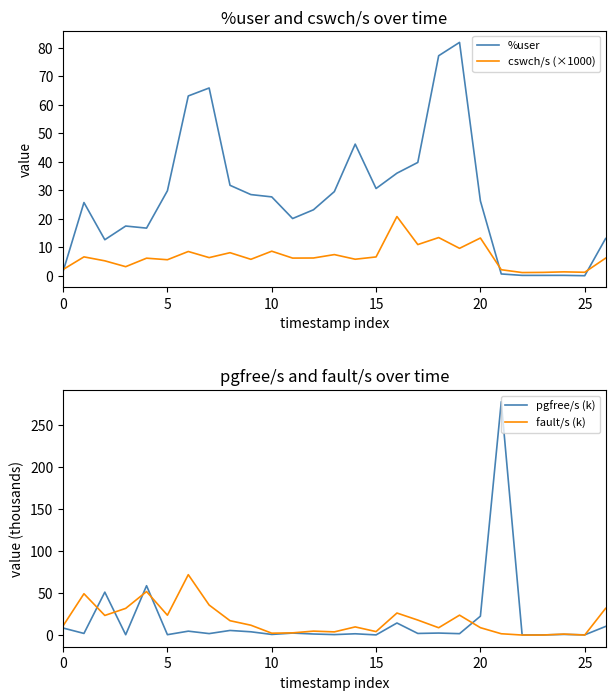

Read the %user value at 20.

26.2